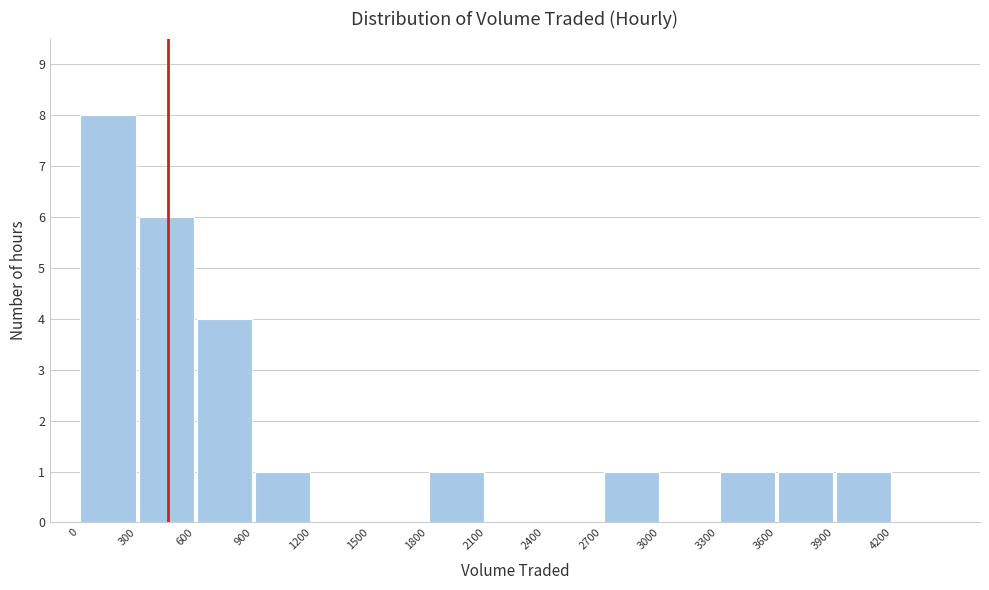

Reading left to right, list every bar in this chart as the range it spans on the x-axis followed by its height. The values are not printed on the chart, so give them approximately, as read against the axis.

0 to 300: 8
300 to 600: 6
600 to 900: 4
900 to 1200: 1
1200 to 1500: 0
1500 to 1800: 0
1800 to 2100: 1
2100 to 2400: 0
2400 to 2700: 0
2700 to 3000: 1
3000 to 3300: 0
3300 to 3600: 1
3600 to 3900: 1
3900 to 4200: 1
4200 to 4500: 0